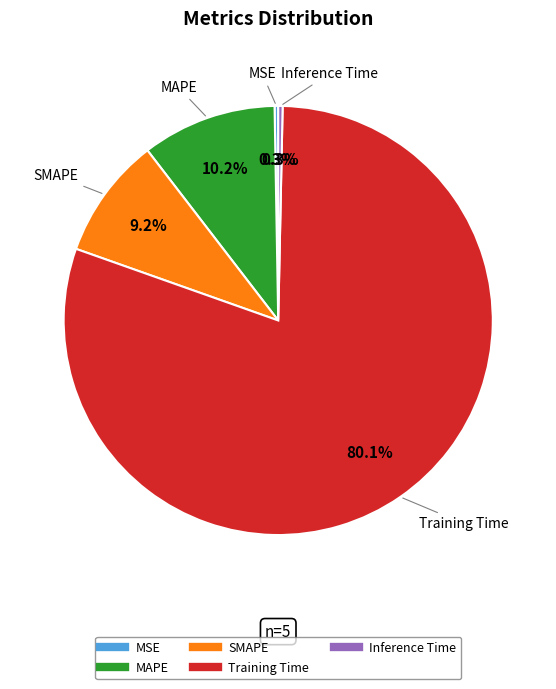

To the nearest percent, what percentage of the pie is Training Time?

80%